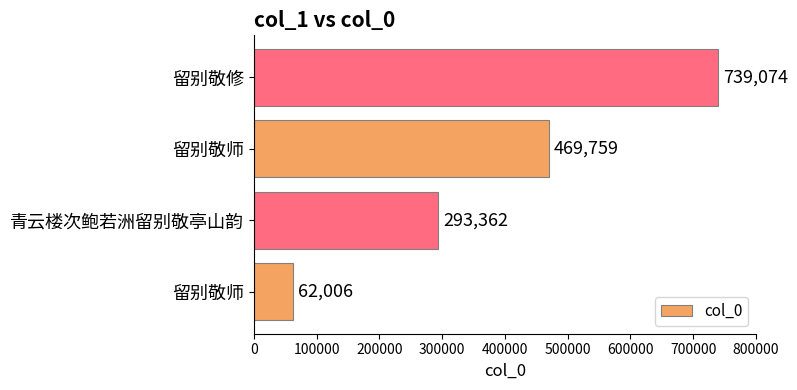

What is the minimum value shown in the chart?

62006